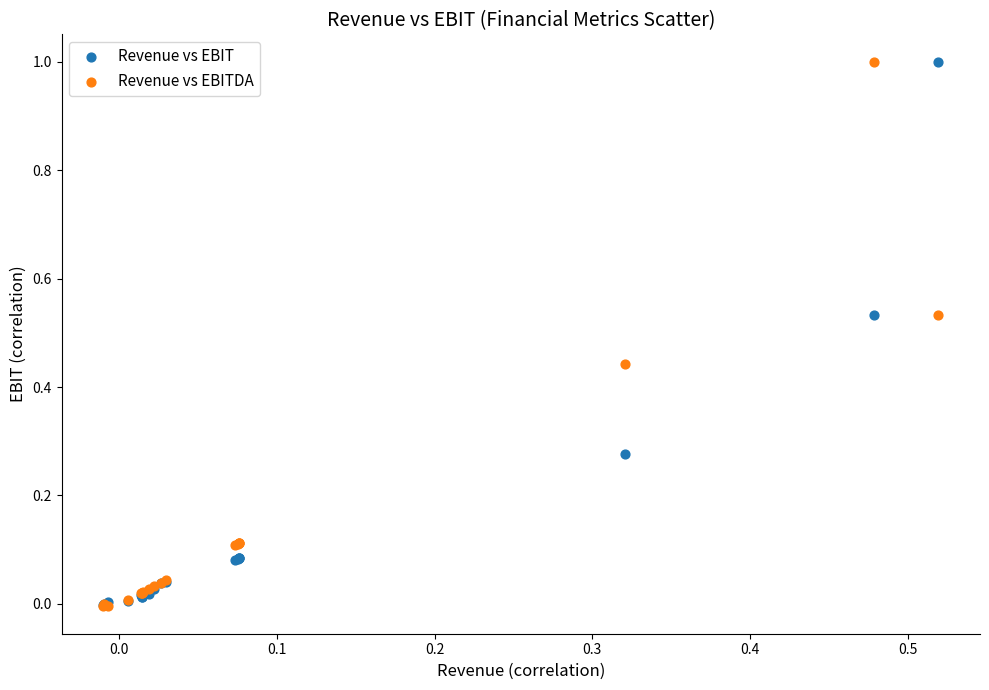

What are all the series names shown in the legend?

Revenue vs EBIT, Revenue vs EBITDA